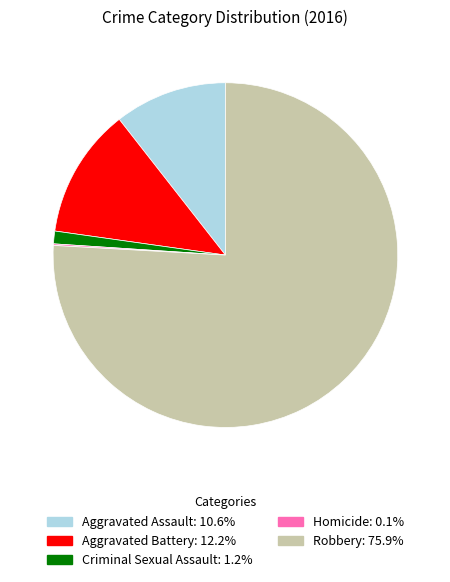

Which category has the biggest portion of the pie?

Robbery